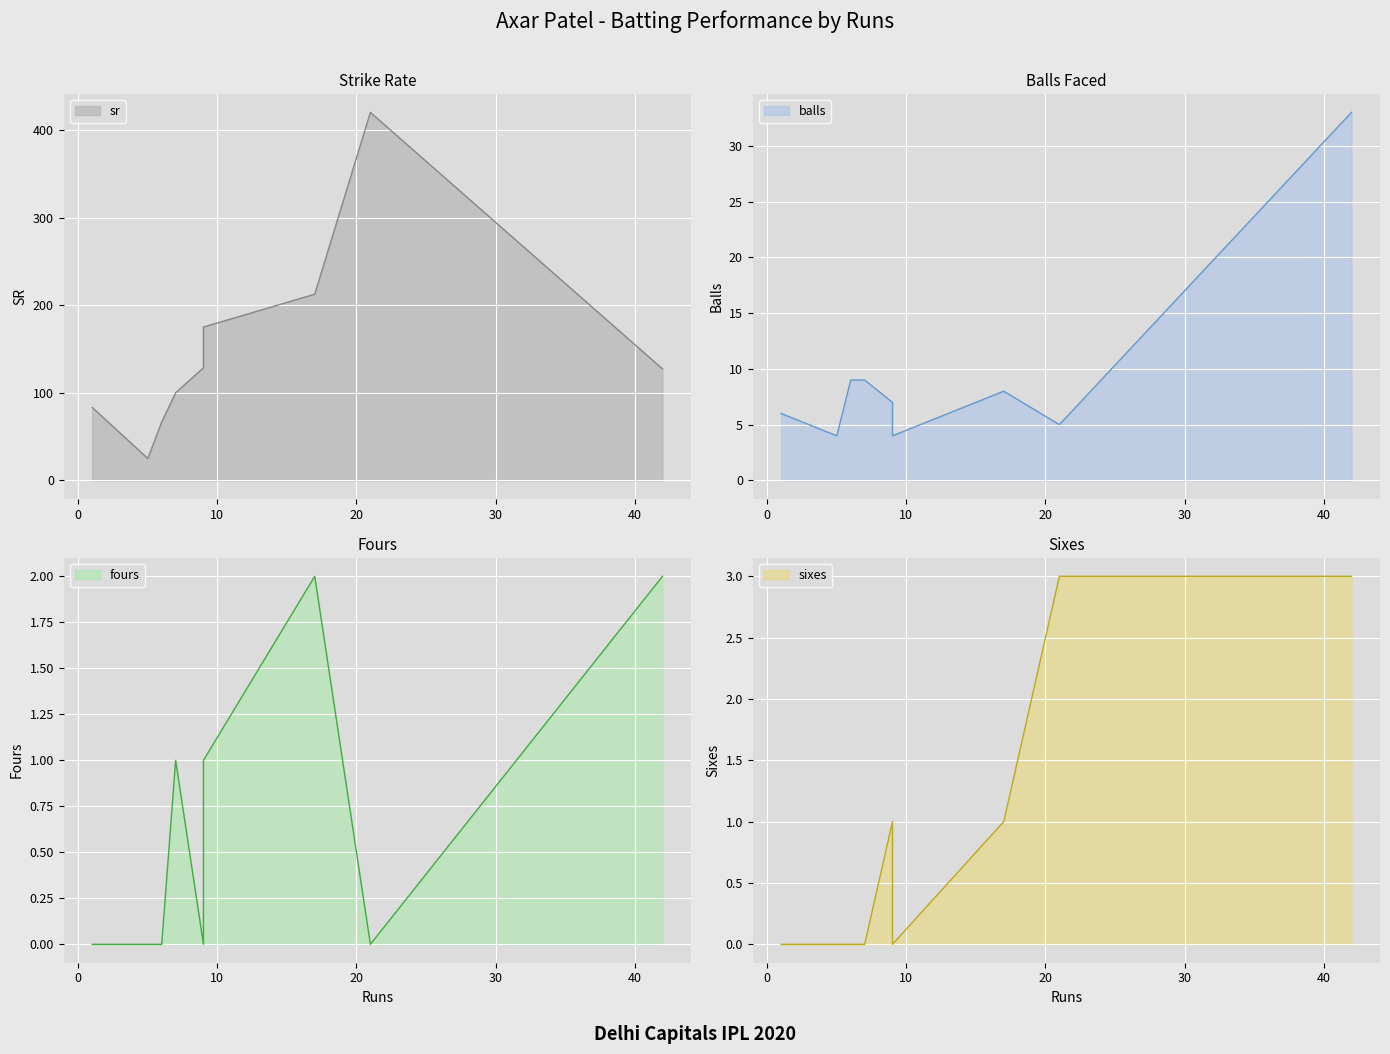

What is the total value across all series at 21?

428.0